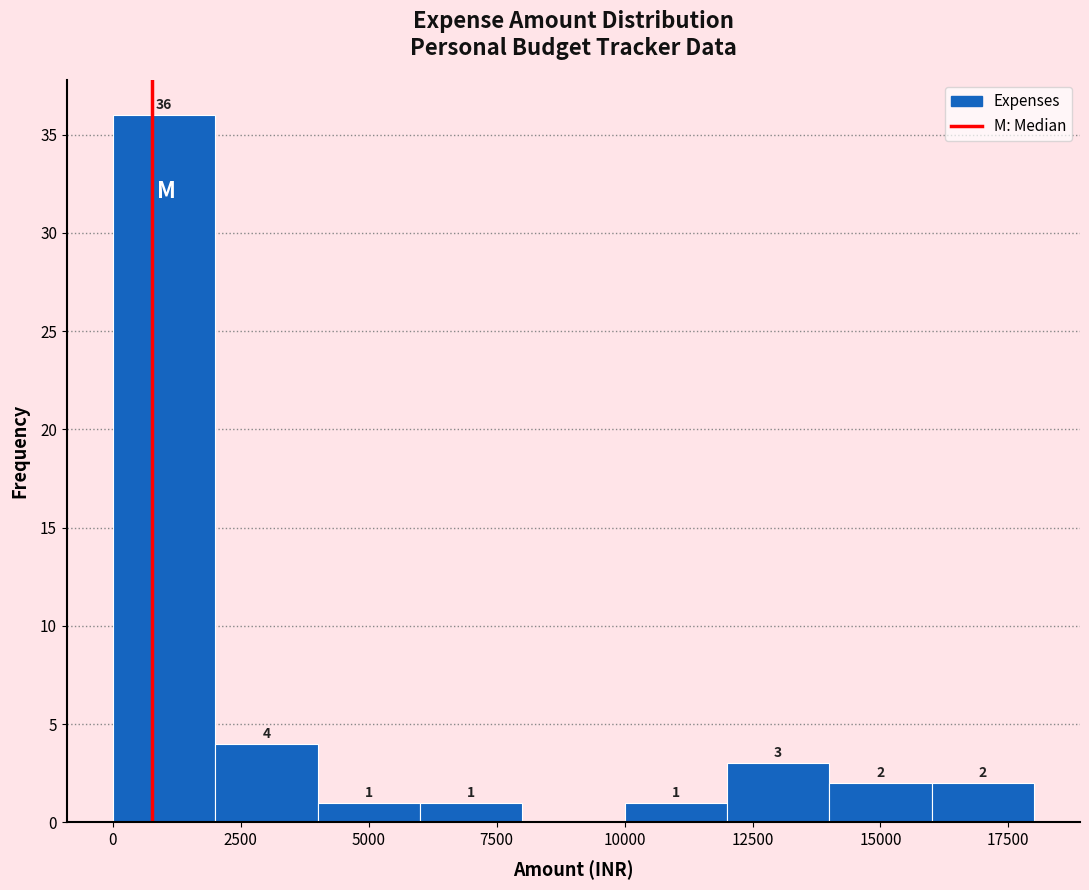

Which range on the x-axis has the tallest bar?

0 to 2000